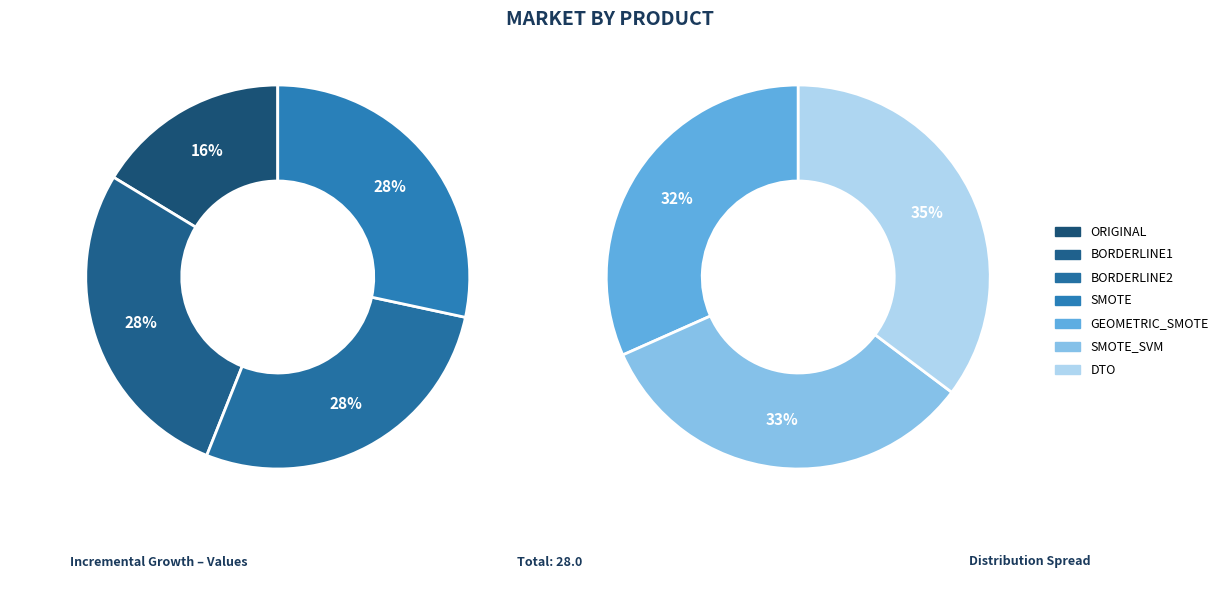

Which slice is the smallest?

ORIGINAL